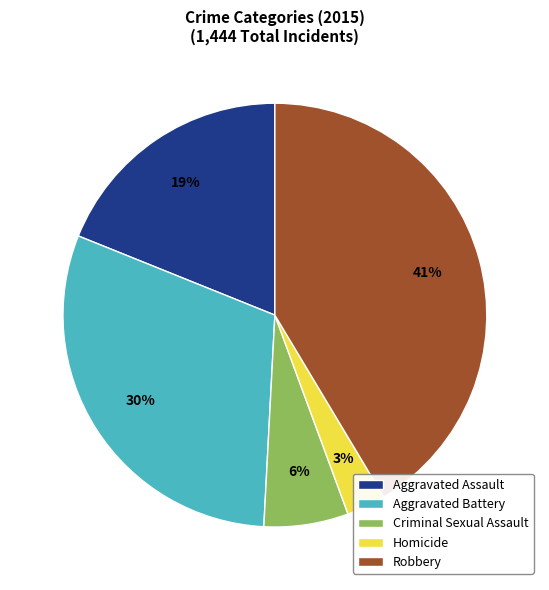

Combined, do Aggravated Assault and Aggravated Battery account for over 50%?

No